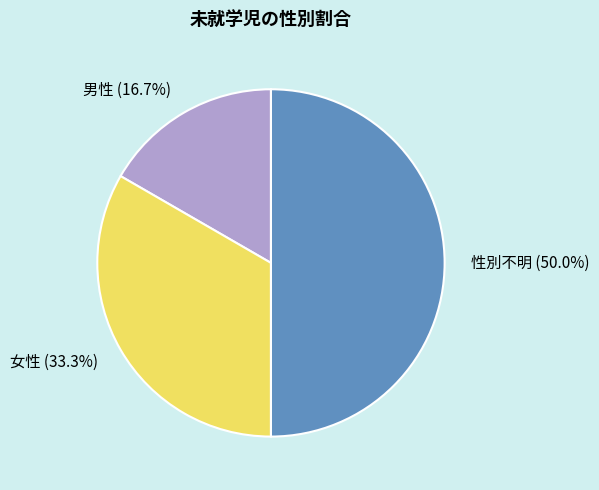

What percentage is the 男性 slice, to the nearest percent?

17%